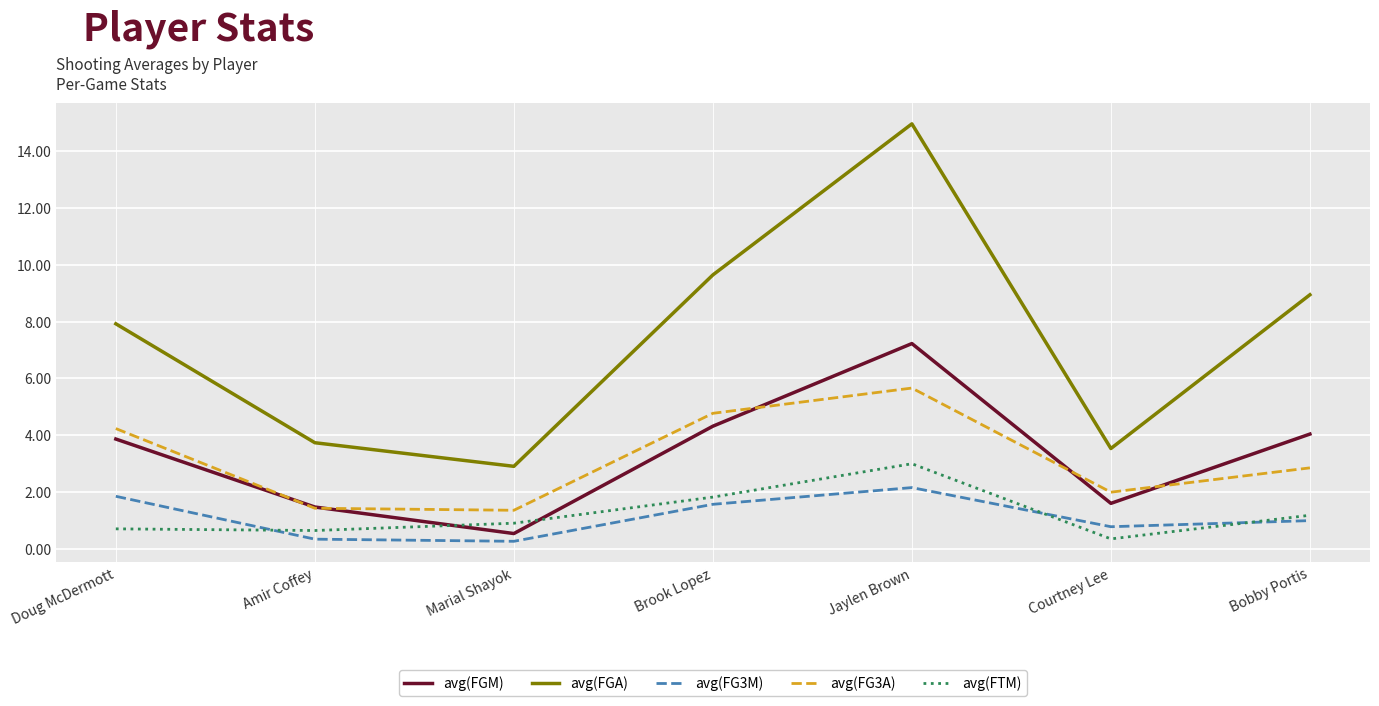

What position from the right is Amir Coffey?

6